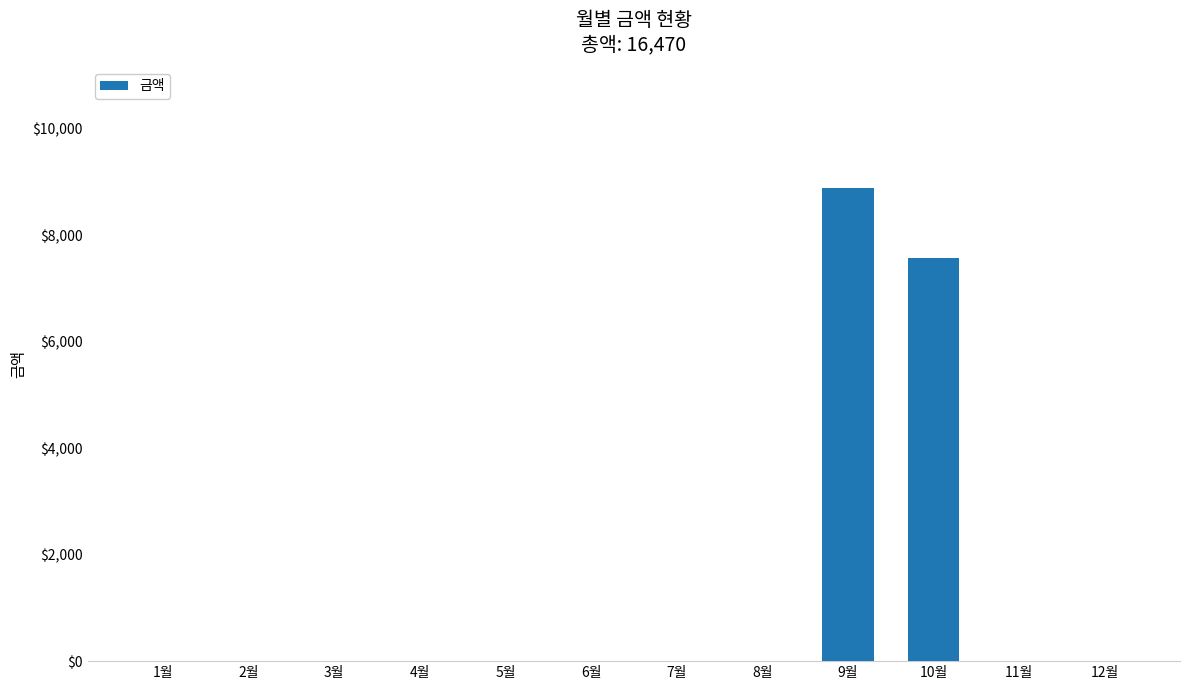

Reading left to right, transcribe all the data shown in this chart.

1월=0	2월=0	3월=0	4월=0	5월=0	6월=0	7월=0	8월=0	9월=8890	10월=7580	11월=0	12월=0